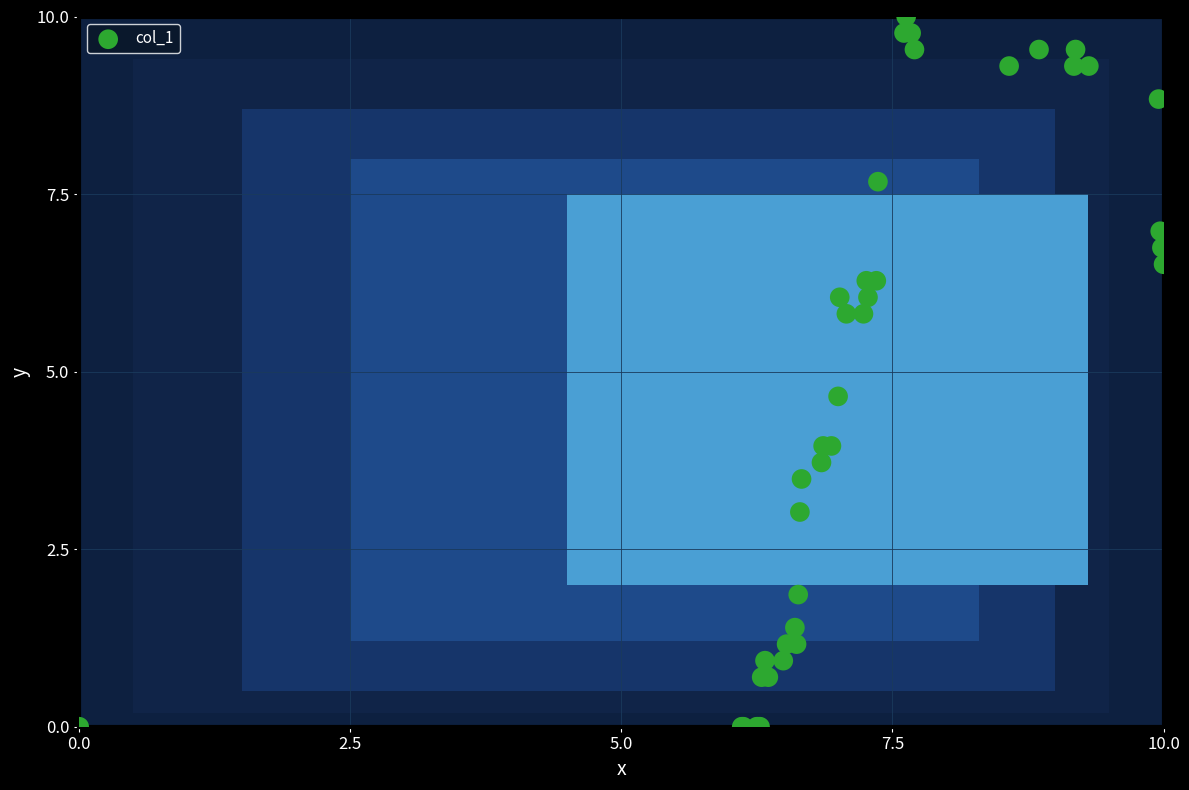

What Y value in the scatter plot is closest to 5?

4.7